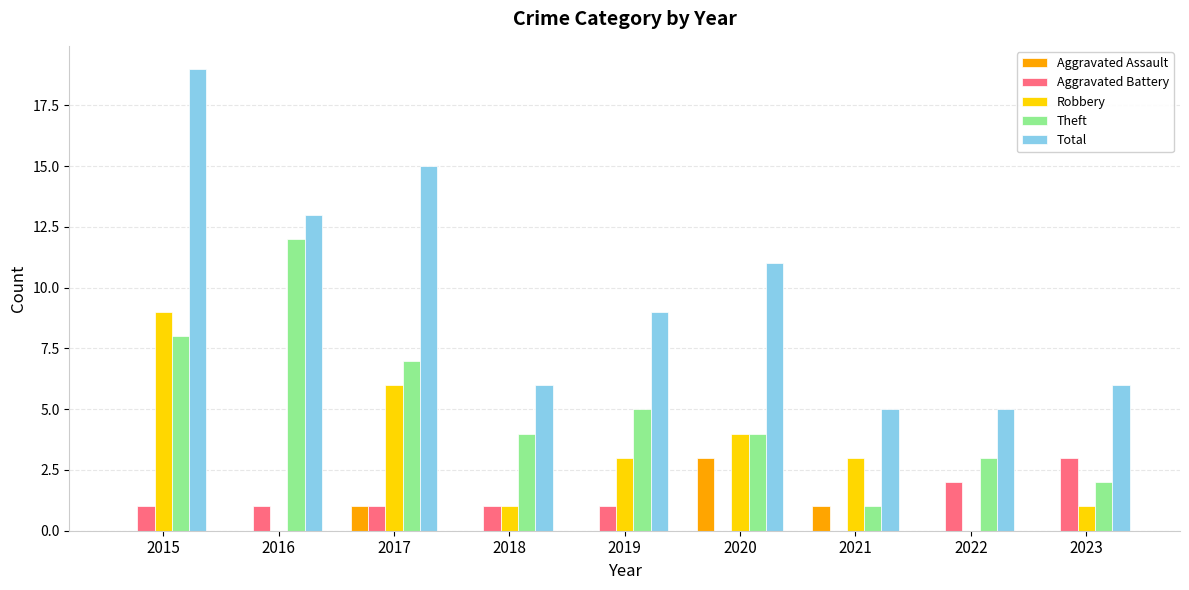

Reading right to left, list all the values displayed in this chart.

Aggravated Assault: 0	0	1	3	0	0	1	0	0
Aggravated Battery: 3	2	0	0	1	1	1	1	1
Robbery: 1	0	3	4	3	1	6	0	9
Theft: 2	3	1	4	5	4	7	12	8
Total: 6	5	5	11	9	6	15	13	19